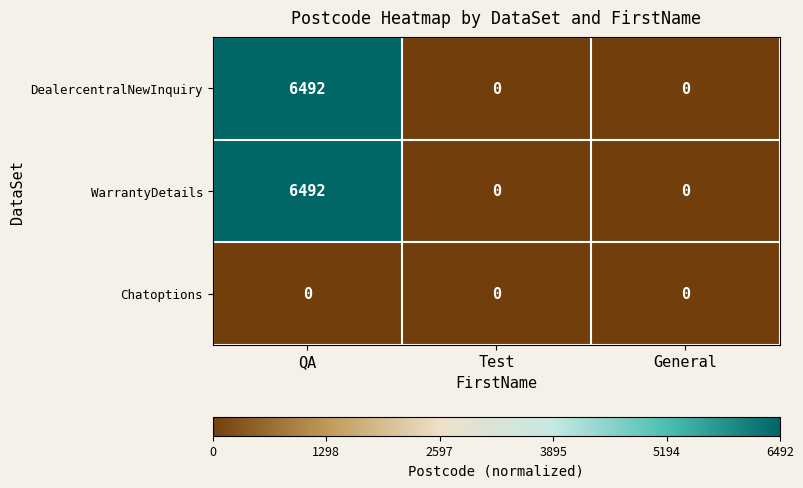

Count the DealercentralNewInquiry values in the range 0 to 6492.

3